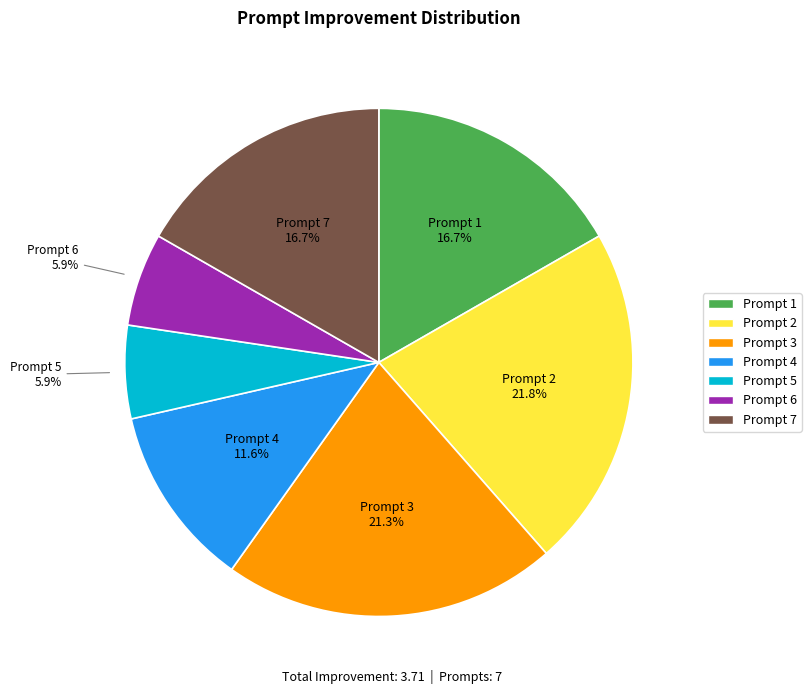

To the nearest percent, what is the combined percentage of Prompt 4 and Prompt 3?

33%